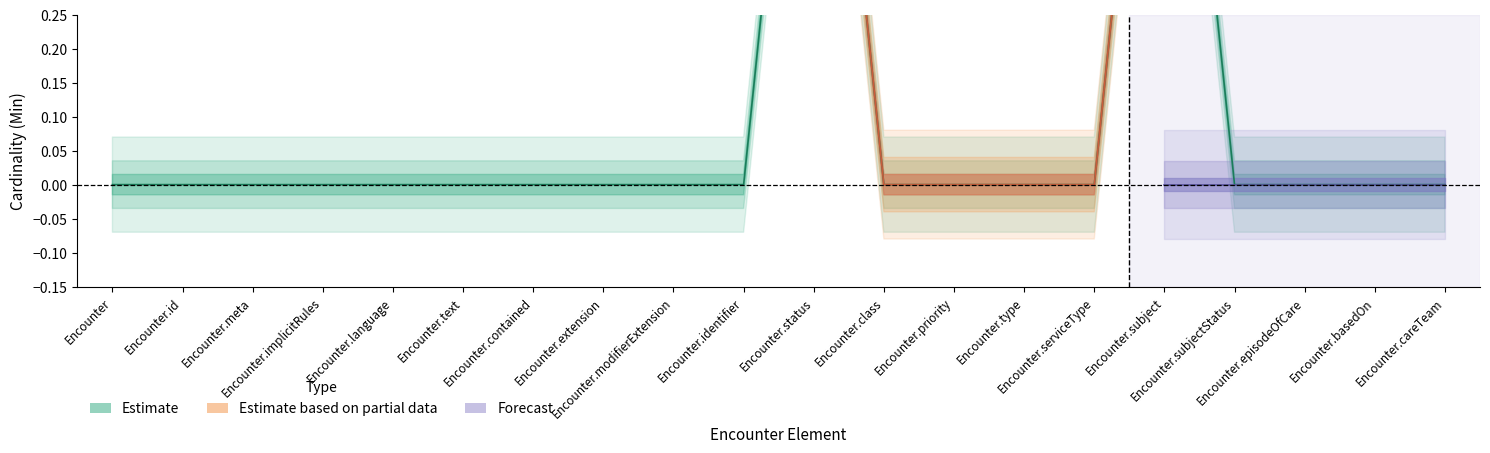

Reading left to right, list all the values displayed in this chart.

0	0	0	0	0	0	0	0	0	0	1	0	0	0	0	1	0	0	0	0